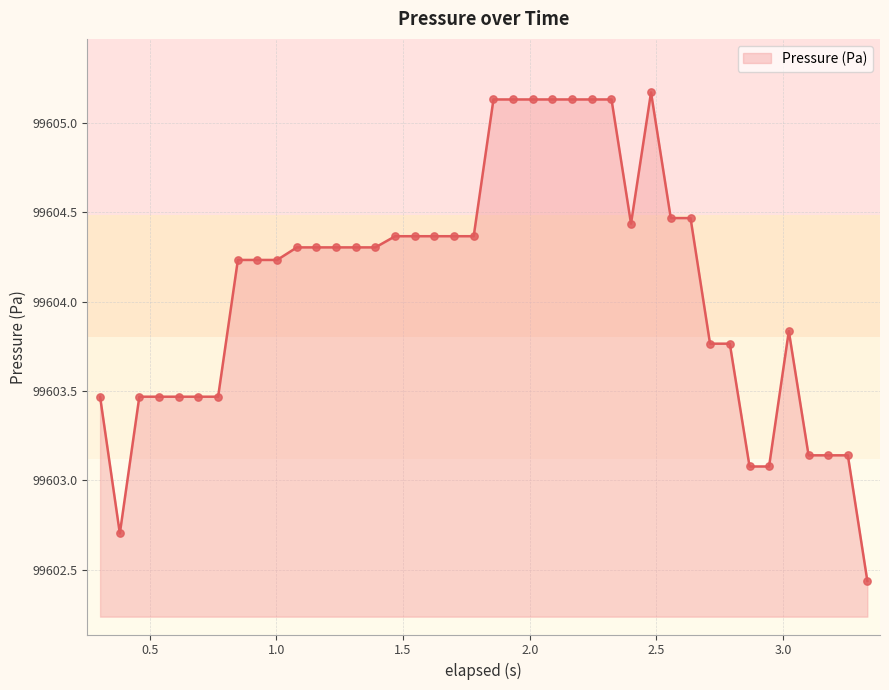

How many lines are shown in the chart?

1